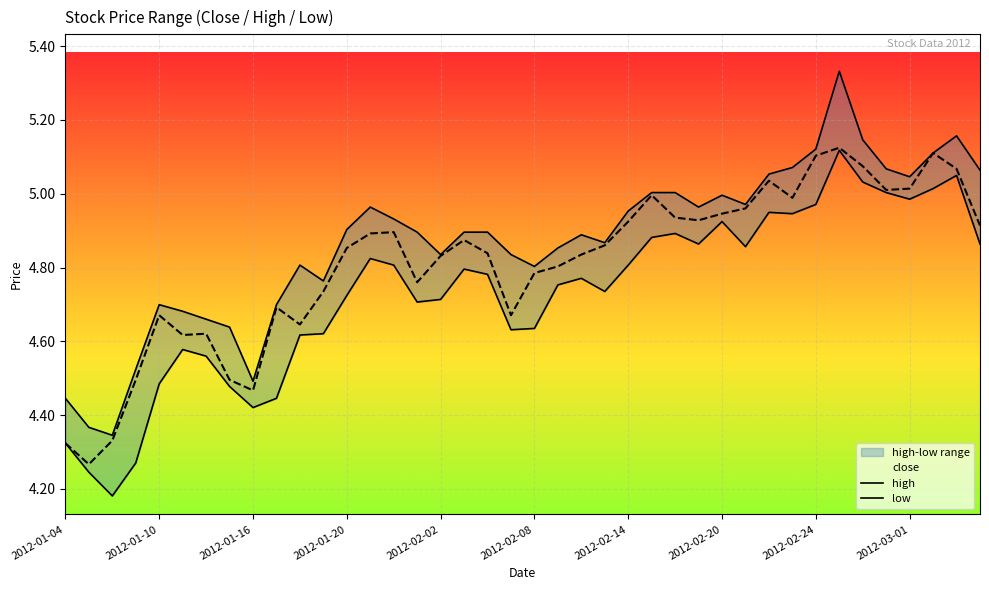

The value of close at 2012-02-24 is 1.6. True or false?

False